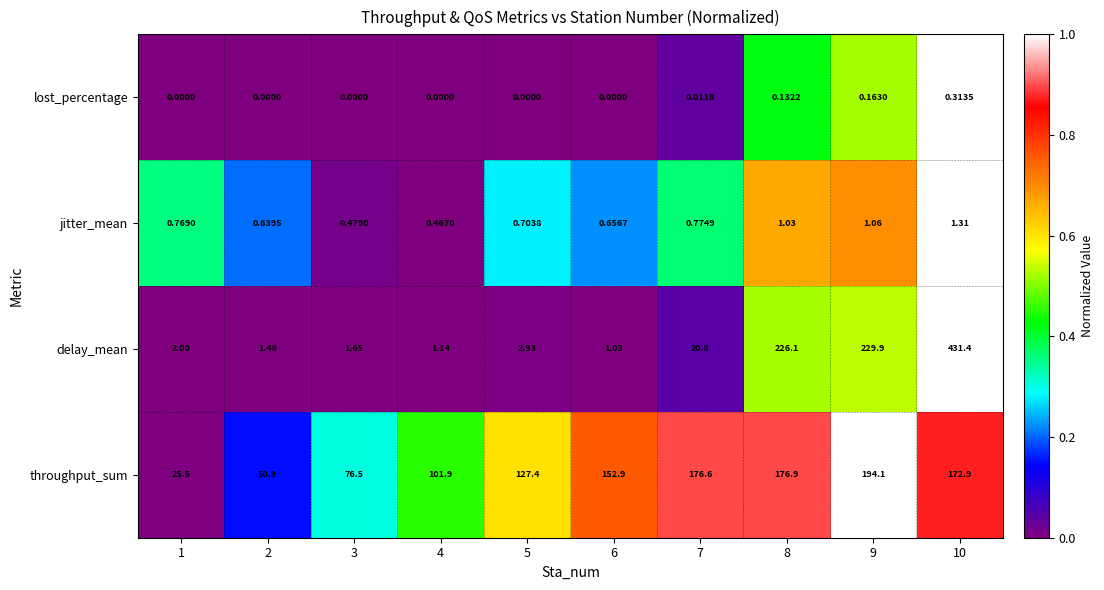

Between 4 and 7, which series saw the biggest shift?

throughput_sum